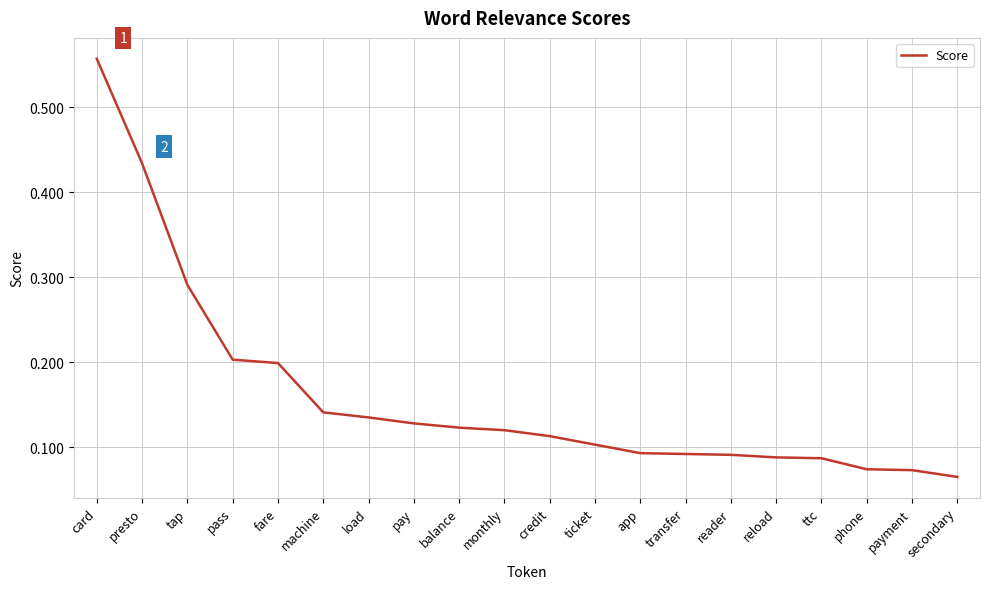

What is the average value?

0.2